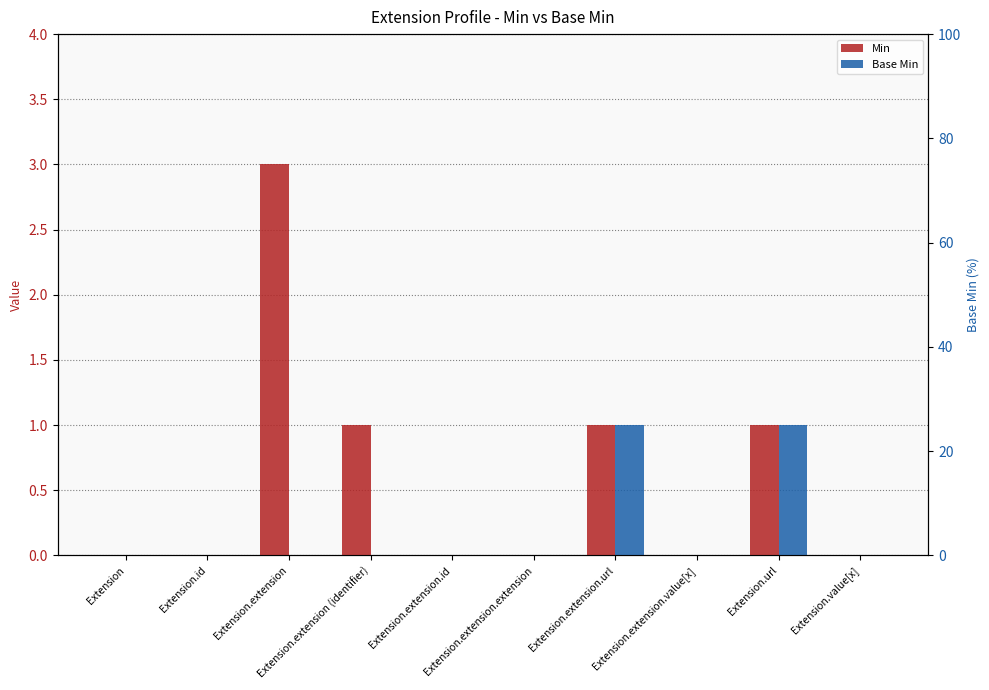

What are all the series names shown in the legend?

Min, Base Min